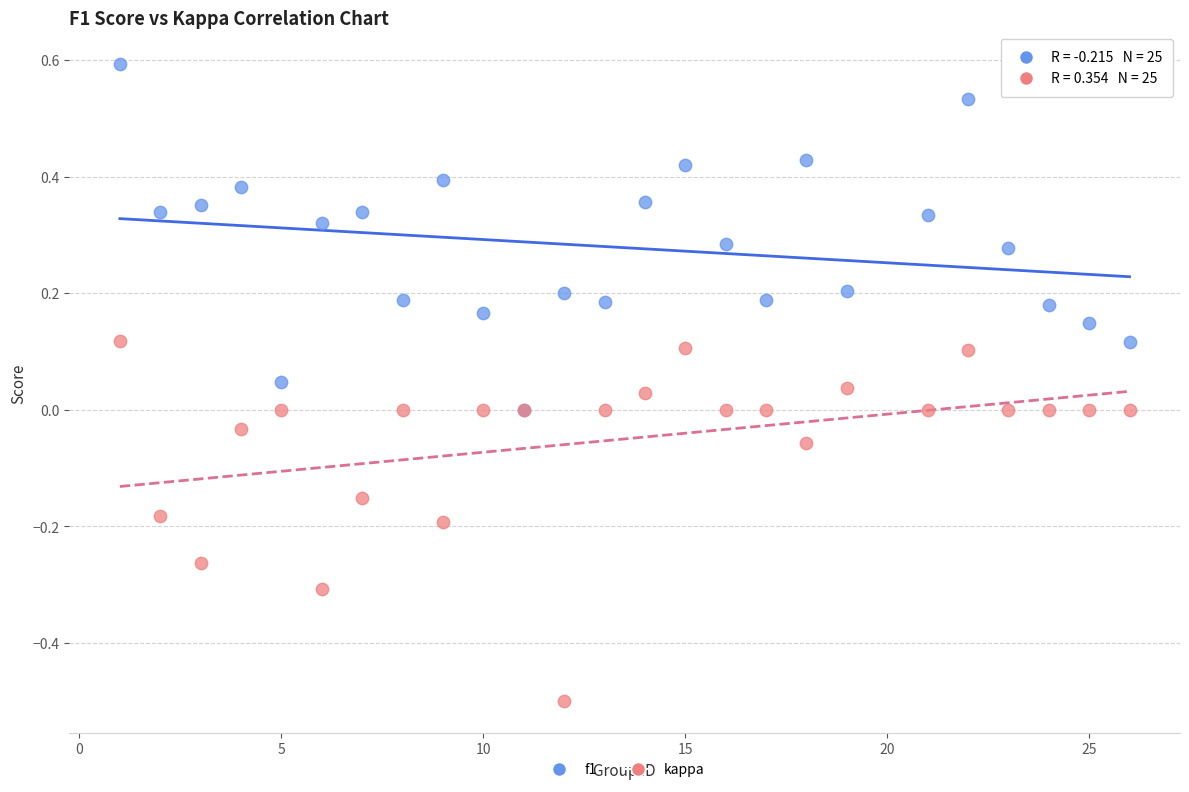

Which series contains the highest Y value?

f1